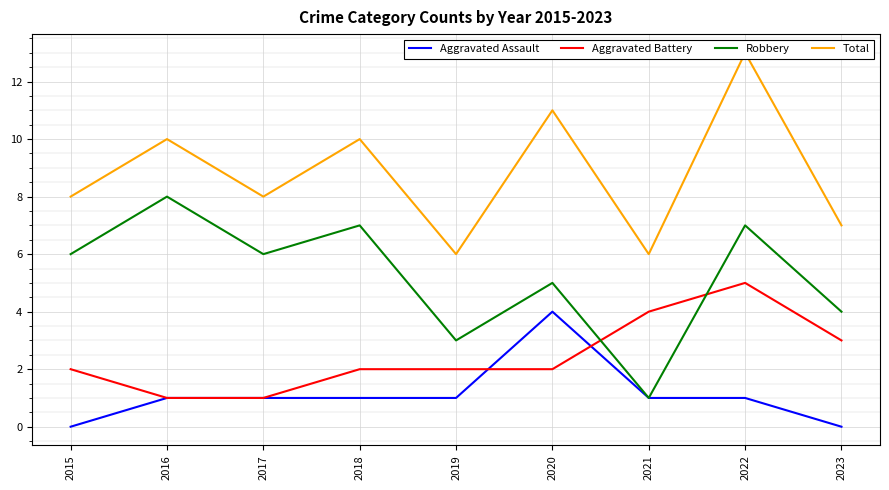

How many values in the Robbery series exceed 6?

3